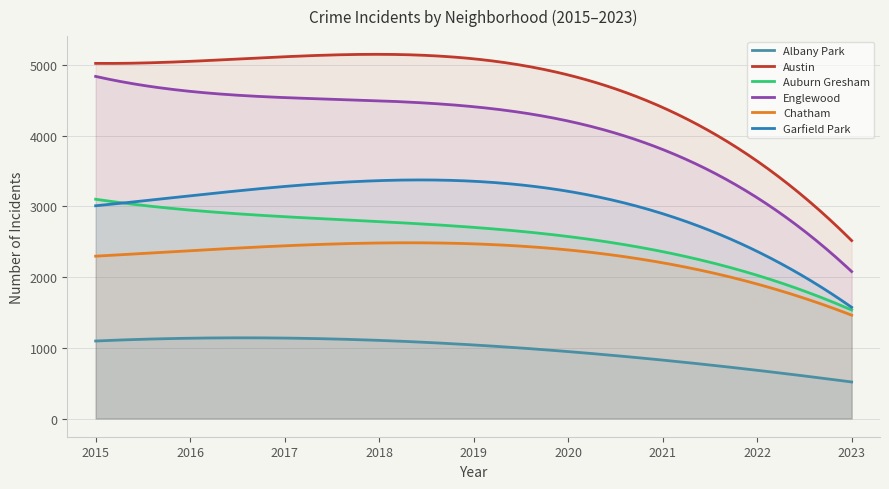

True or false: Englewood and Chatham cross at least once.

False